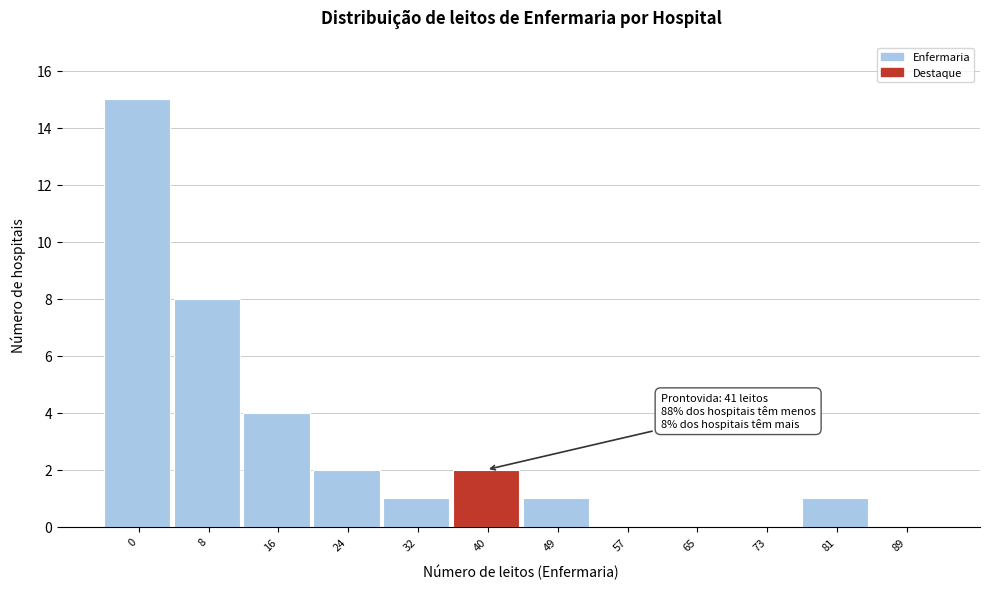

Reading left to right, list all the values displayed in this chart.

0=15	8=8	16=4	24=2	32=1	40=2	49=1	57=0	65=0	73=0	81=1	89=0